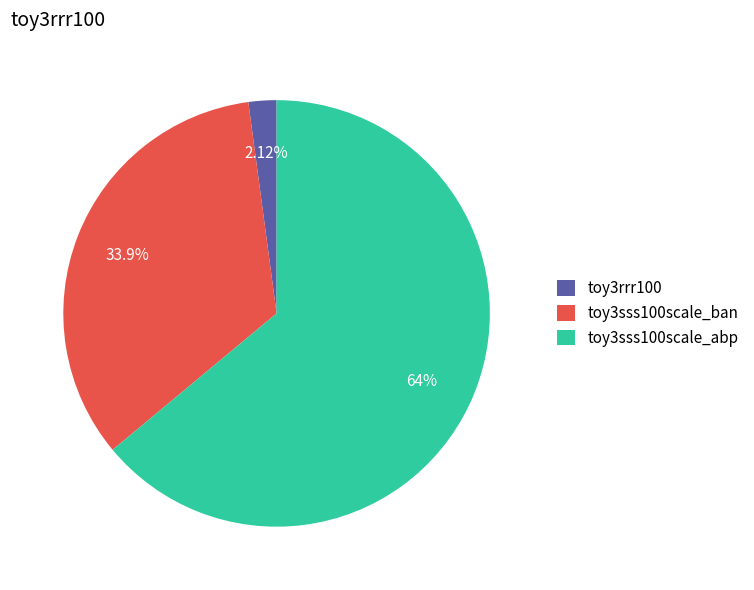

Is it true that toy3sss100scale_abp is 64% of the pie?

True